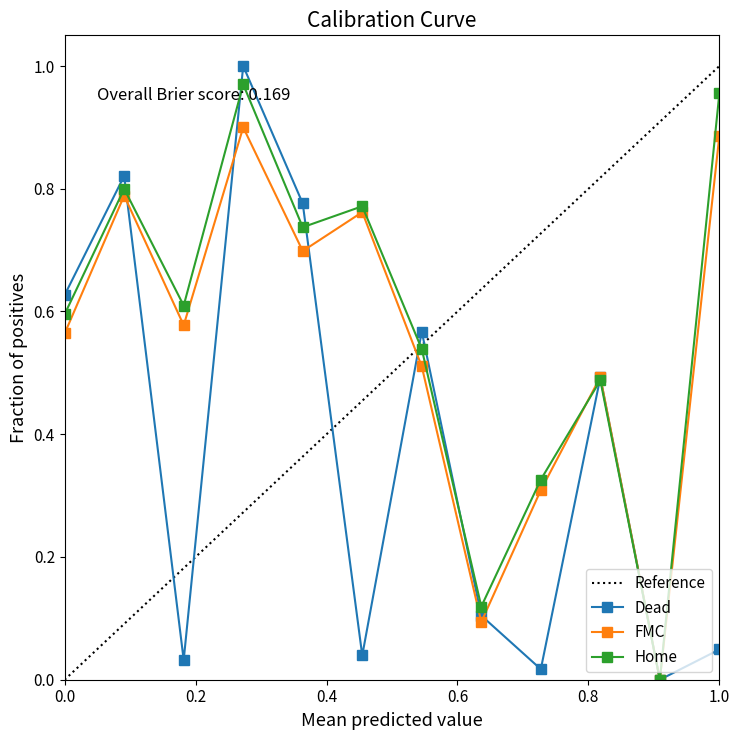

In FMC, how many points are higher than both neighbors (excluding endpoints)?

4